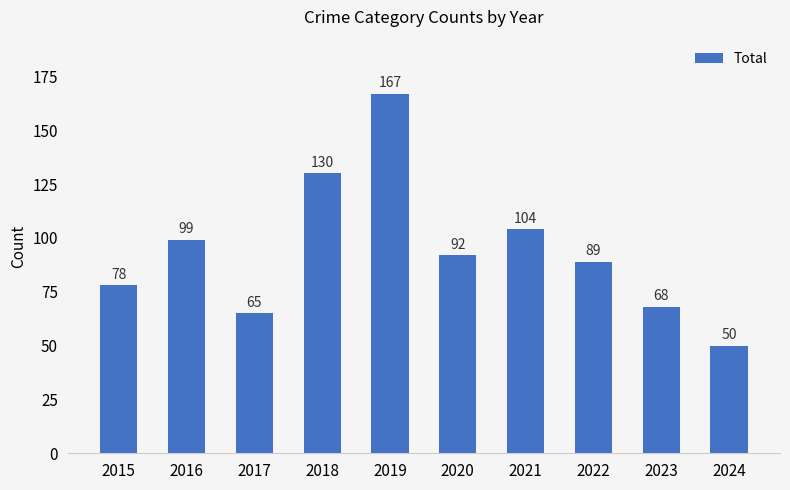

What is the value of the 7th bar from the left?

104